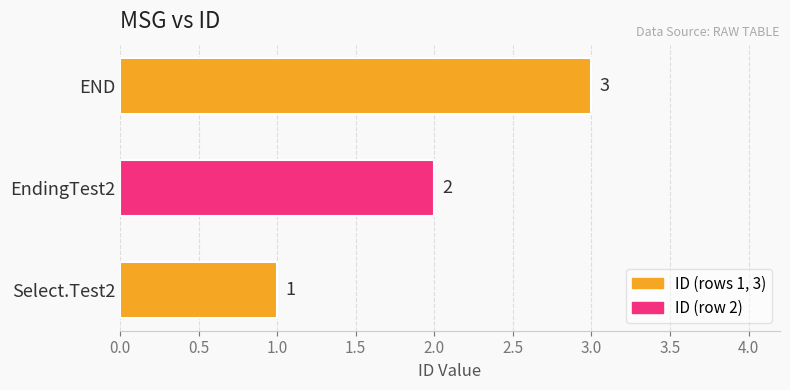

Which has a higher value, END or EndingTest2?

END